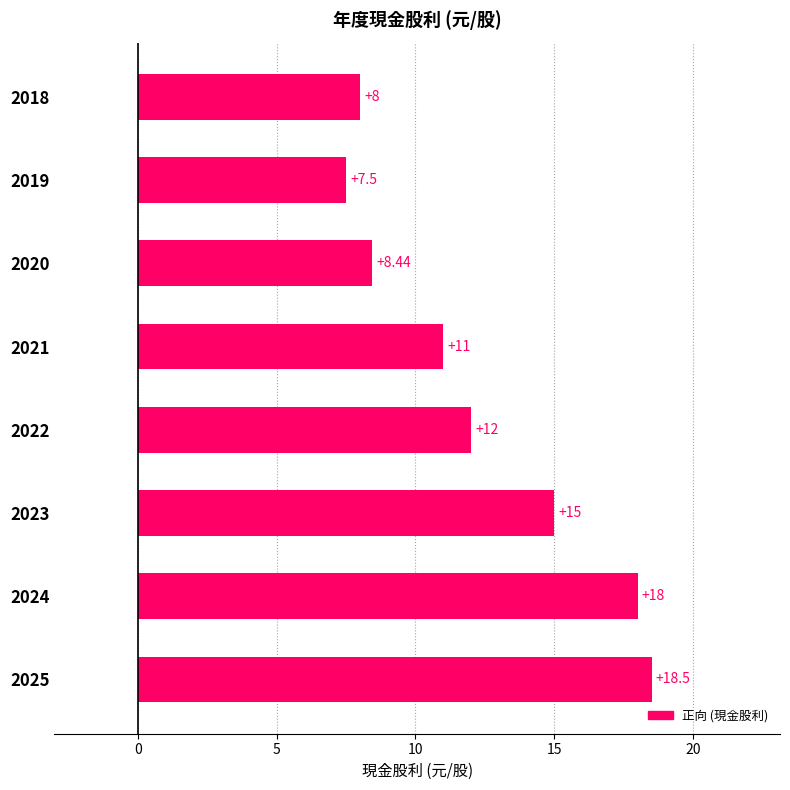

Rank the categories by value from lowest to highest.

2019, 2018, 2020, 2021, 2022, 2023, 2024, 2025